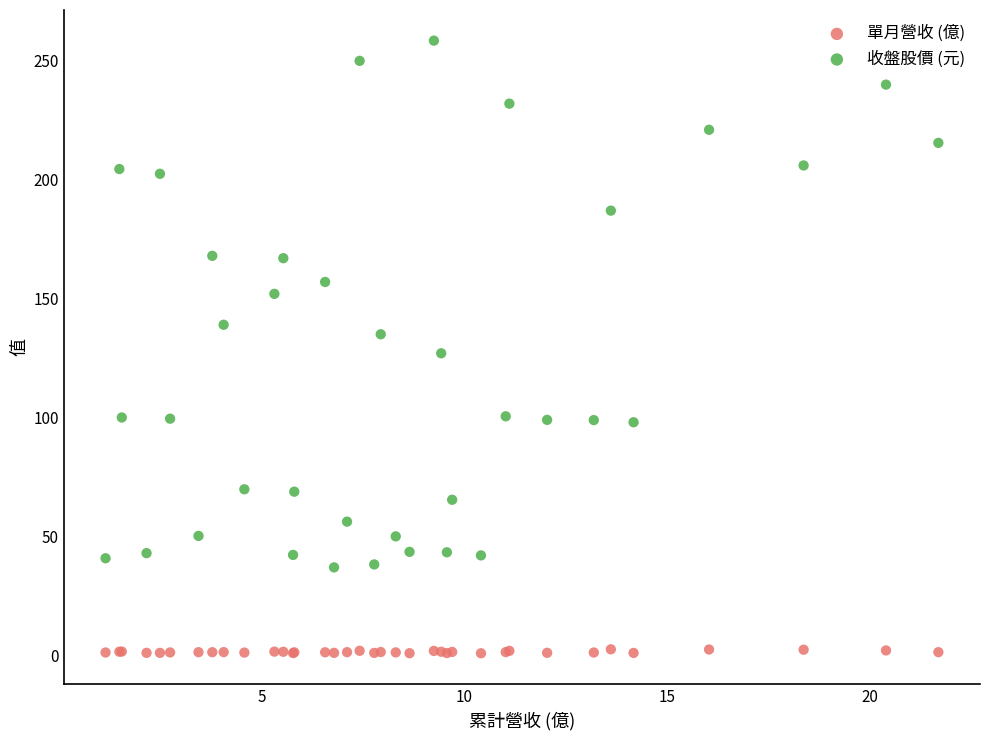

In the 收盤股價 (元) series, what Y value is closest to 147?

152.0